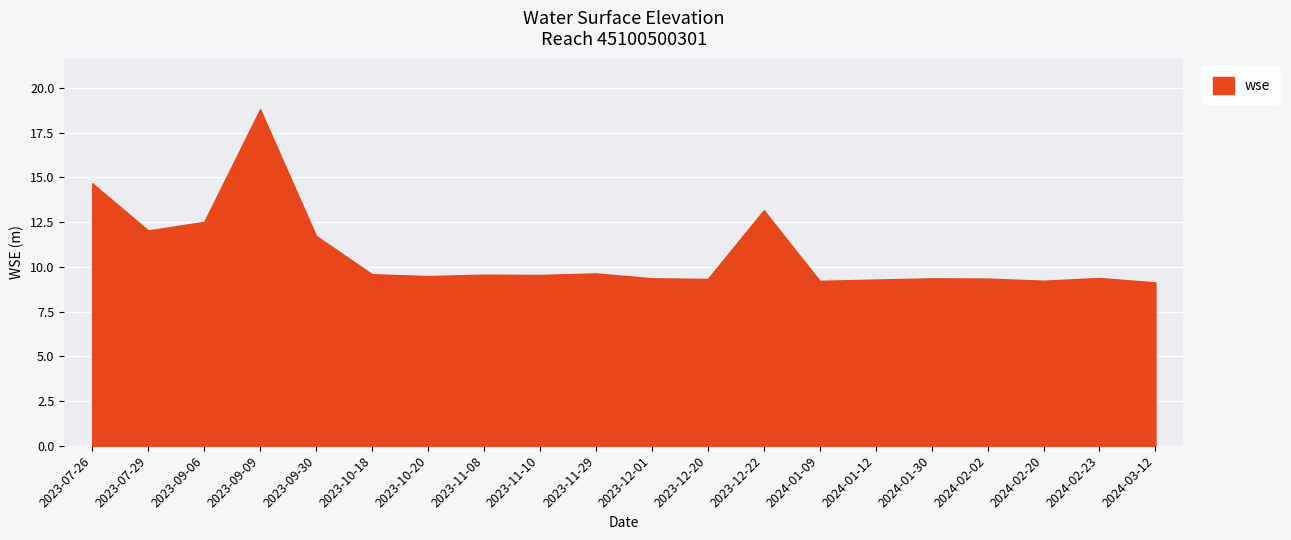

At which category does the data reach its first local peak?

2023-09-09